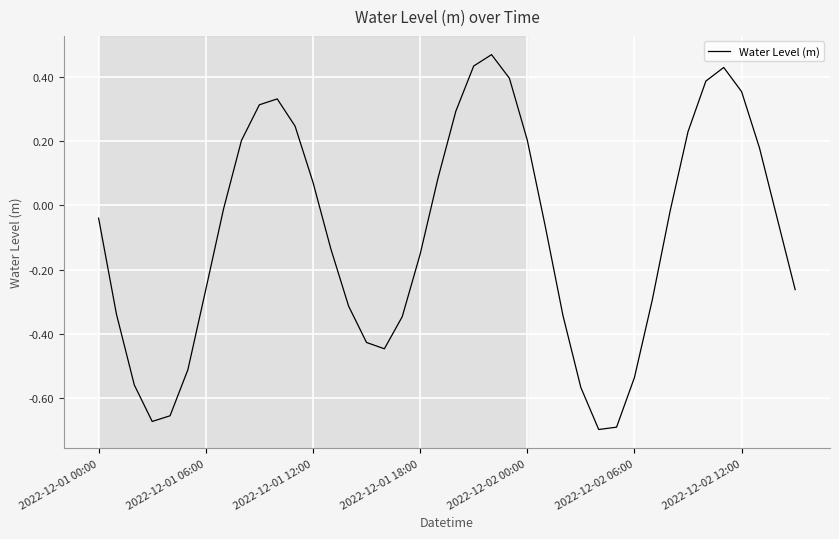

What is the difference between the maximum and minimum values?

1.2